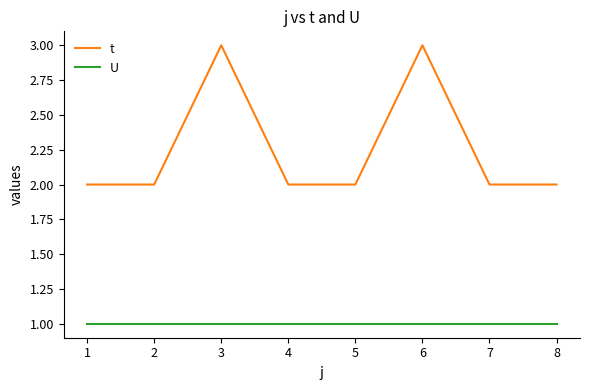

Does the chart have visible grid lines?

No